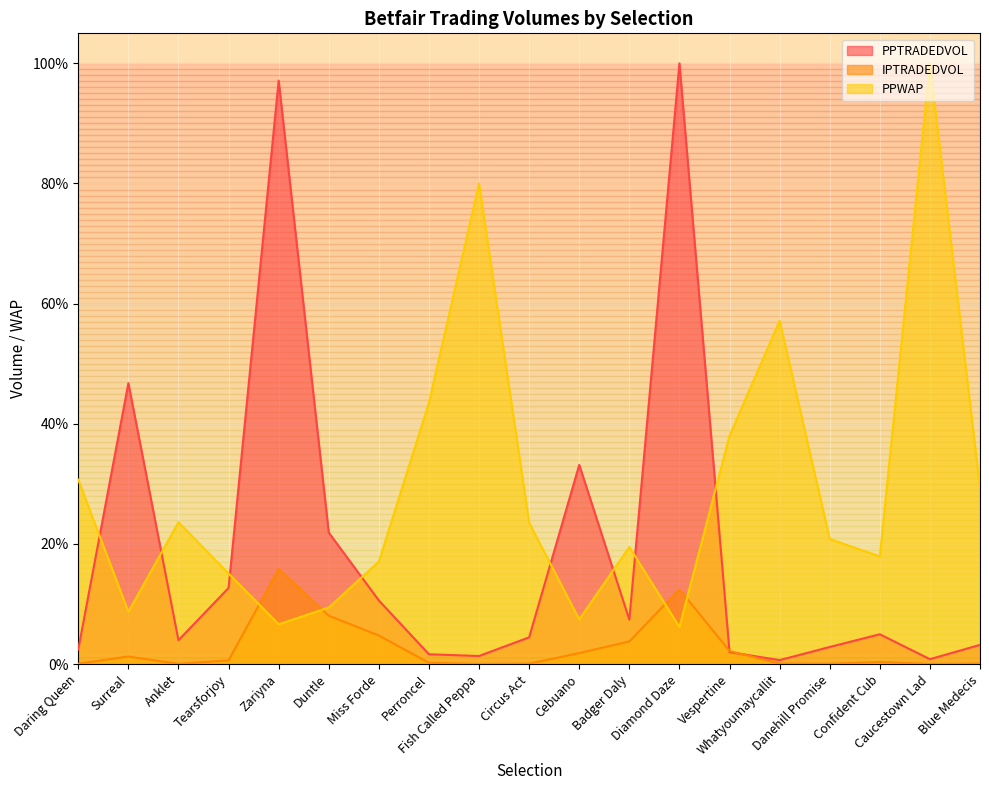

What is the sum of all PPWAP values?

554.5